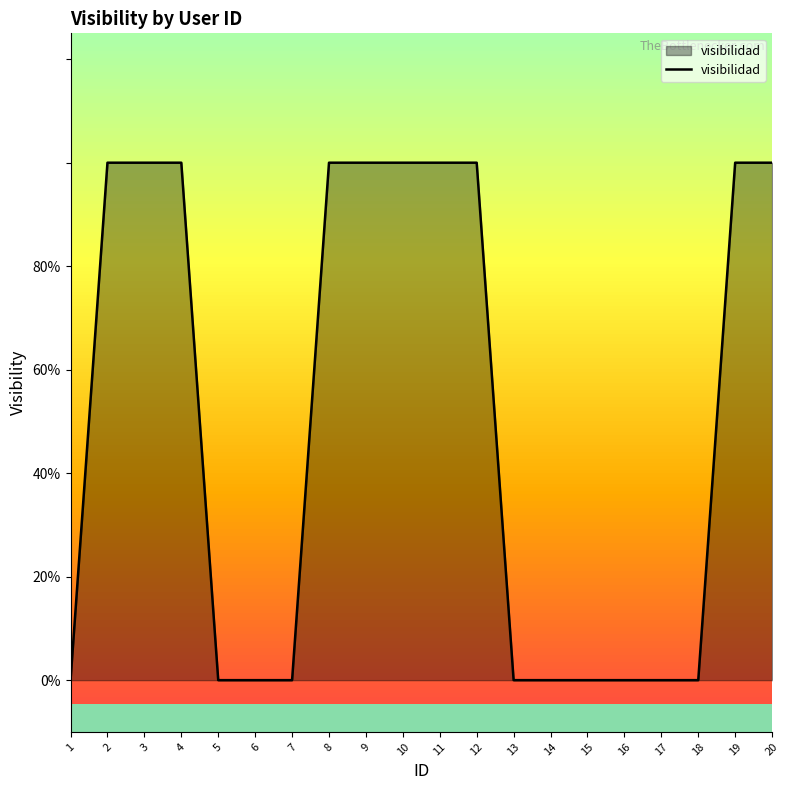

Reading left to right, what are all the values shown in this chart?

1=0	2=1	3=1	4=1	5=0	6=0	7=0	8=1	9=1	10=1	11=1	12=1	13=0	14=0	15=0	16=0	17=0	18=0	19=1	20=1